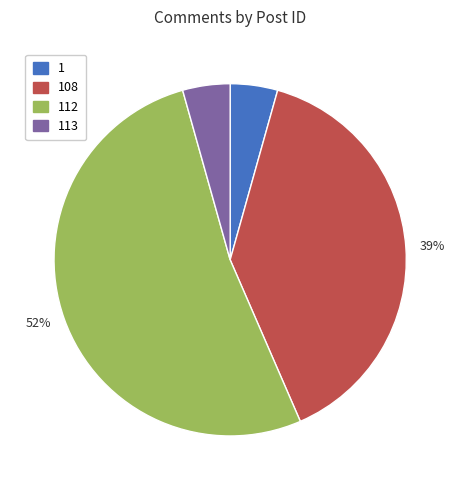

How many segments does this pie chart have?

4